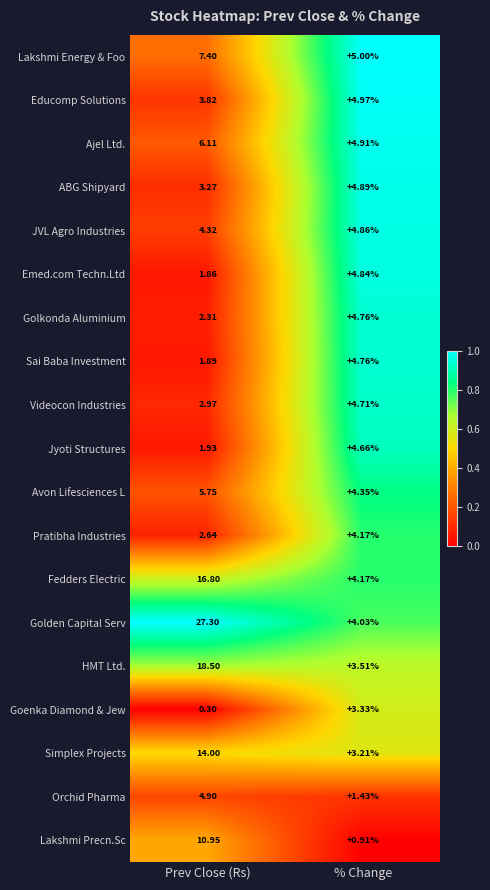

What is the total value across all series at Prev Close (Rs)?

137.0